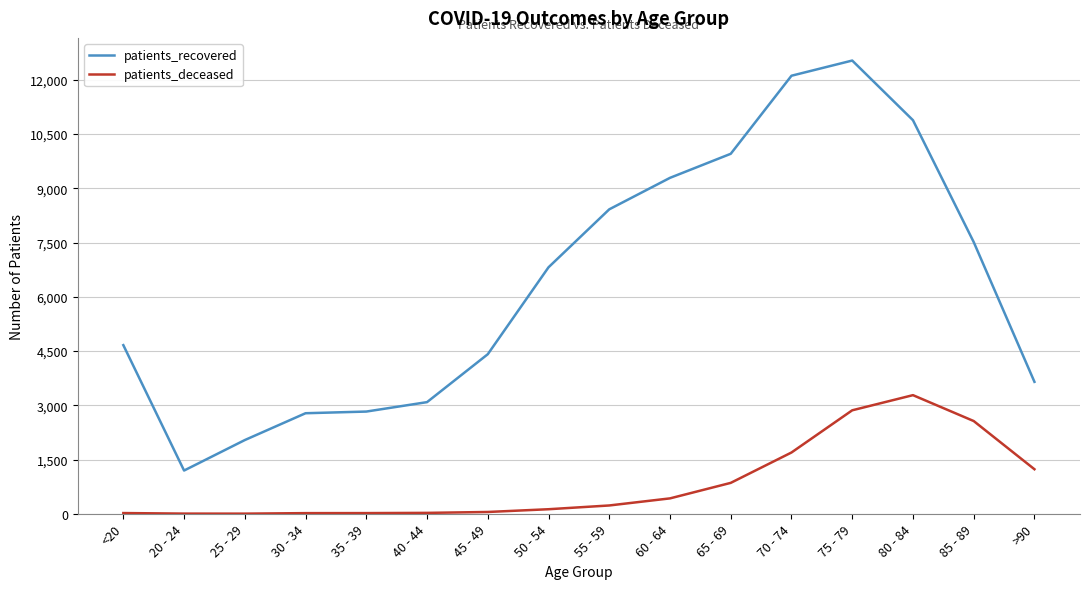

List the series in order of their peak value, highest first.

patients_recovered, patients_deceased